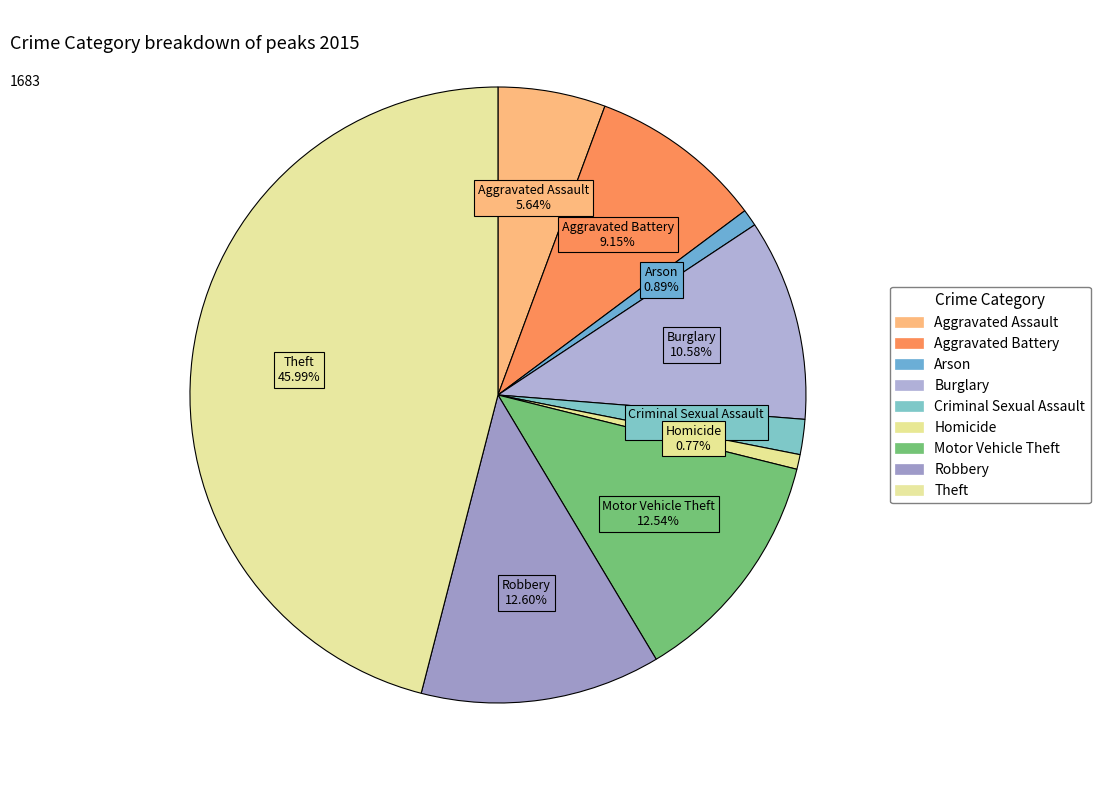

To the nearest percent, what percentage of the pie is Criminal Sexual Assault?

2%